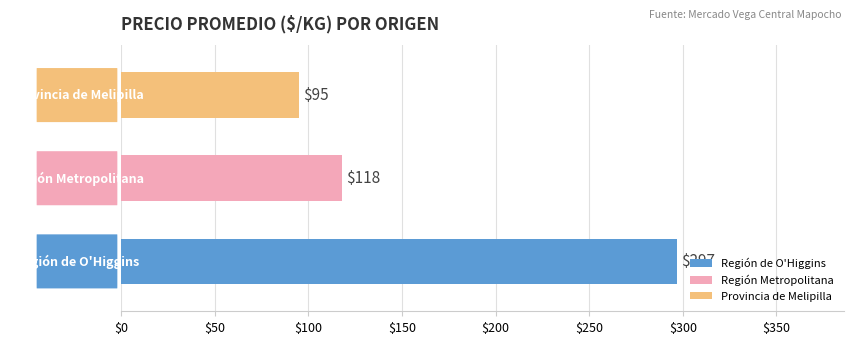

What is the average value?

170